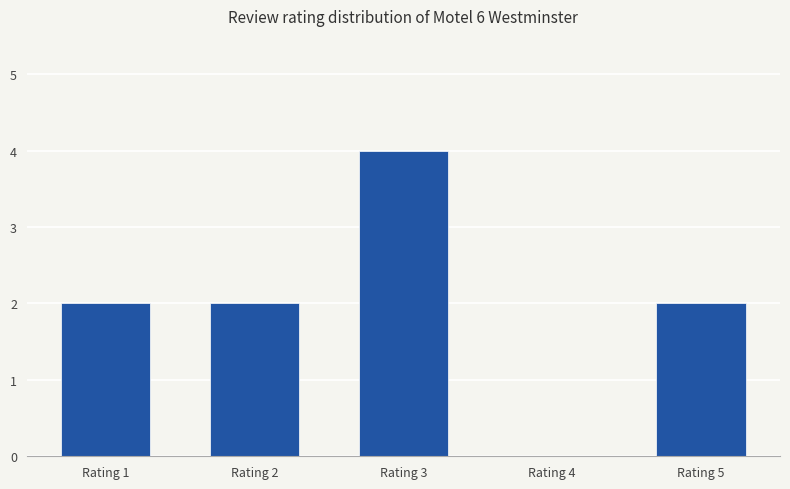

What is the average value?

2